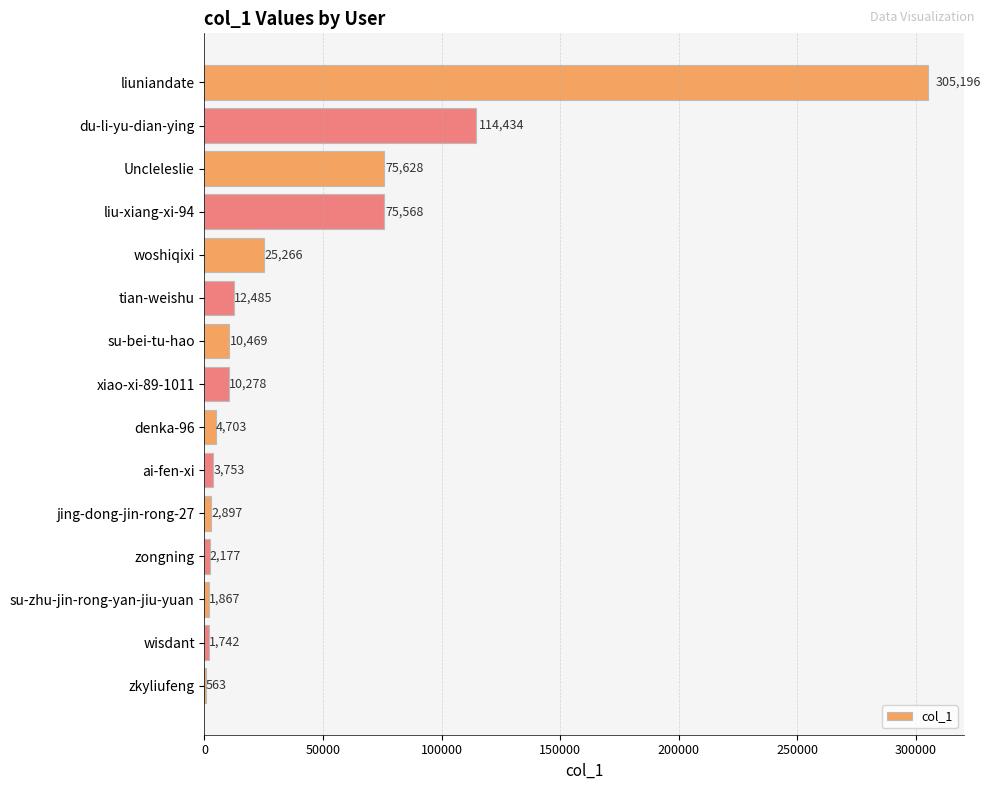

Reading bottom to top, transcribe all the data shown in this chart.

zkyliufeng=563	wisdant=1742	su-zhu-jin-rong-yan-jiu-yuan=1867	zongning=2177	jing-dong-jin-rong-27=2897	ai-fen-xi=3753	denka-96=4703	xiao-xi-89-1011=10278	su-bei-tu-hao=10469	tian-weishu=12485	woshiqixi=25266	liu-xiang-xi-94=75568	Uncleleslie=75628	du-li-yu-dian-ying=114434	liuniandate=305196